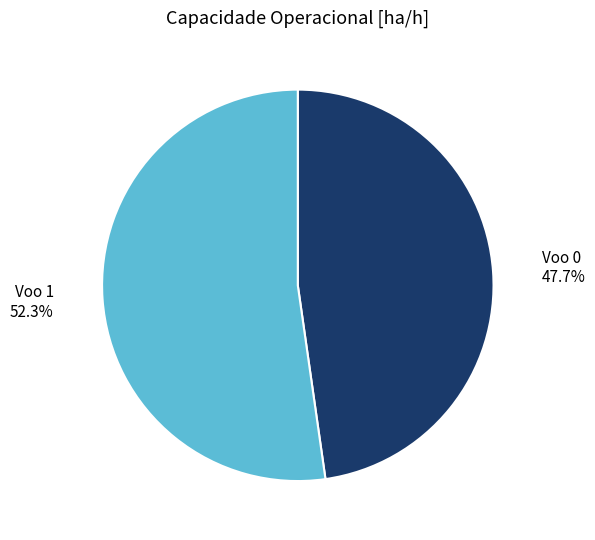

Rank the categories by value from lowest to highest.

Voo 0, Voo 1